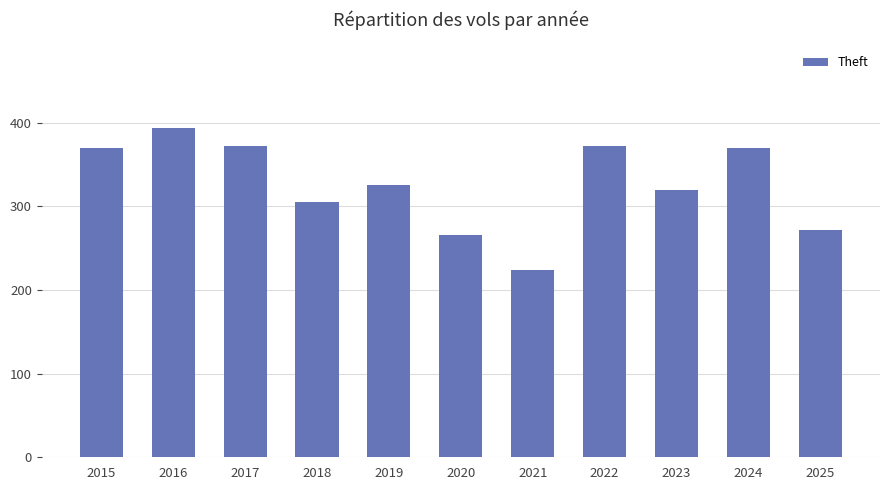

What is the ratio of the value at 2024 to the value at 2025?

1.4